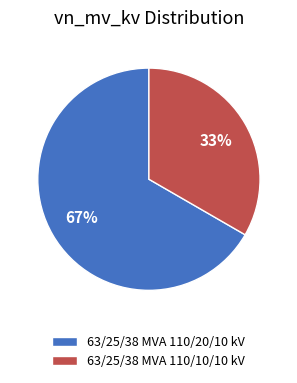

The 63/25/38 MVA 110/20/10 kV slice represents 58% of the pie. True or false?

False